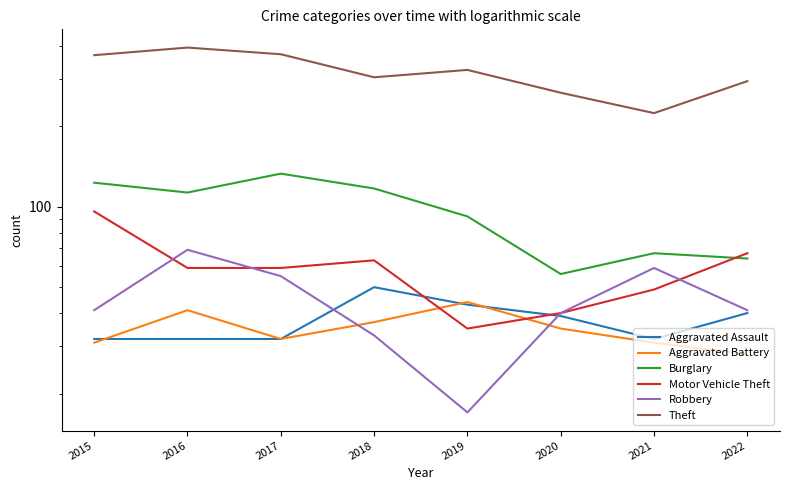

Where is the first local maximum for Aggravated Battery?

2016